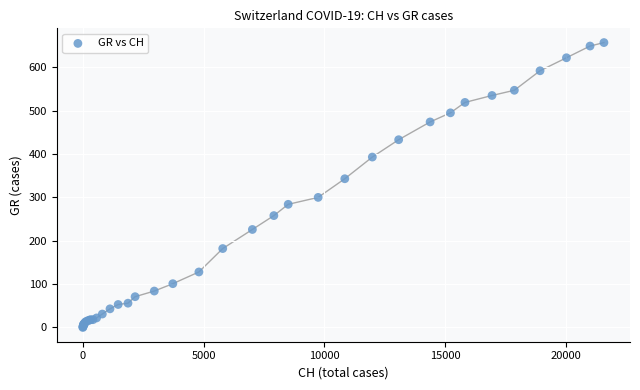

What Y value in the scatter plot is closest to 328?

343